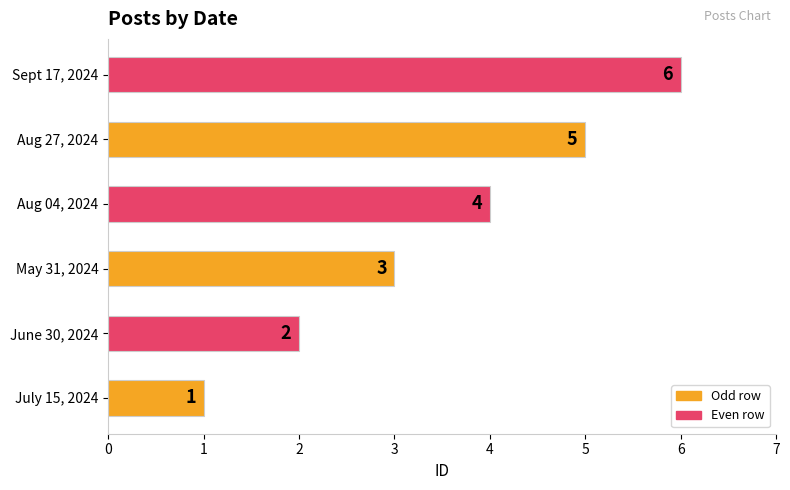

How many values are between 2 and 5?

4